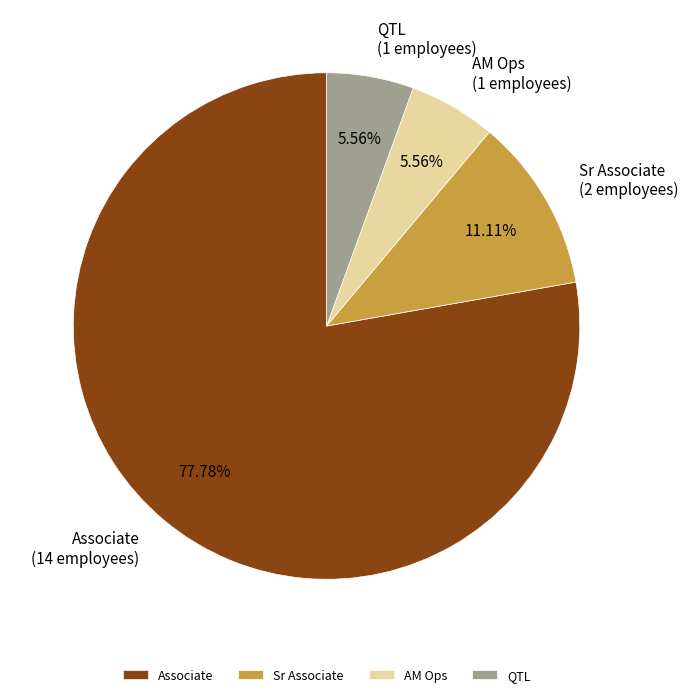

Between Associate and AM Ops, which is larger?

Associate